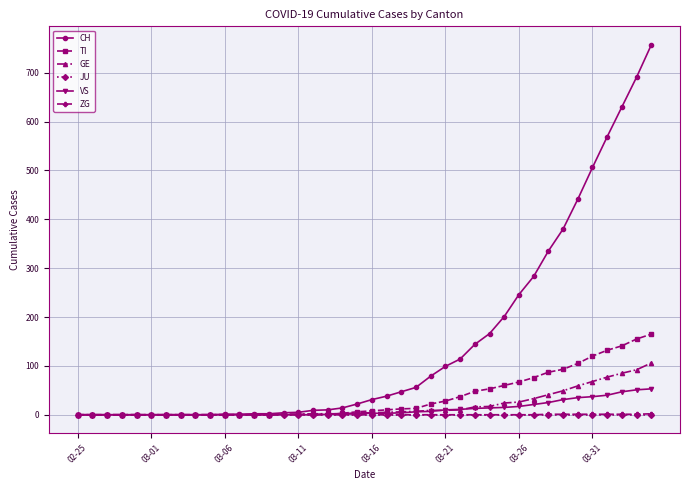

Which series has the widest spread of values?

CH